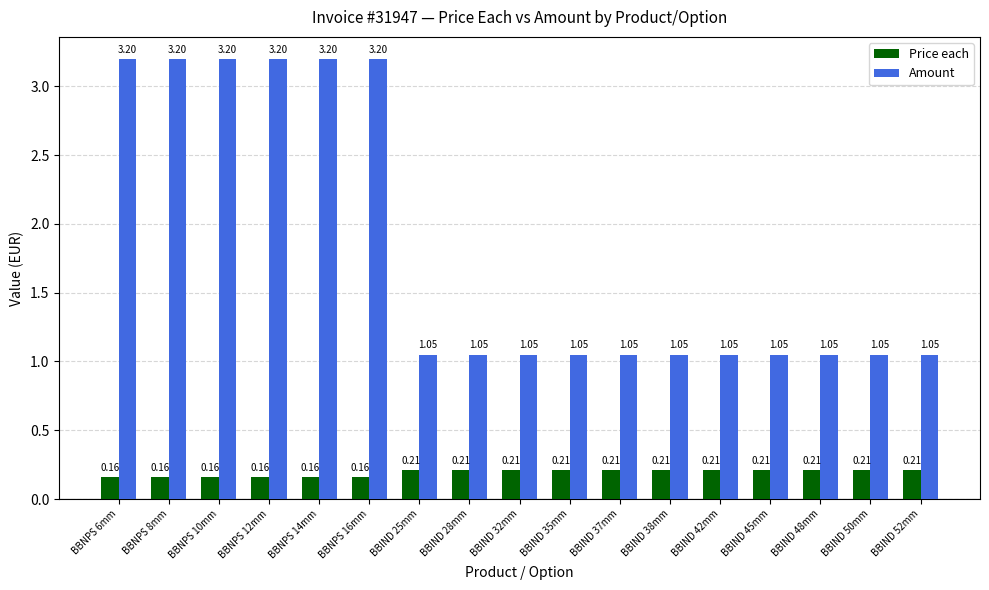

What is the sum of all Amount values?

30.8